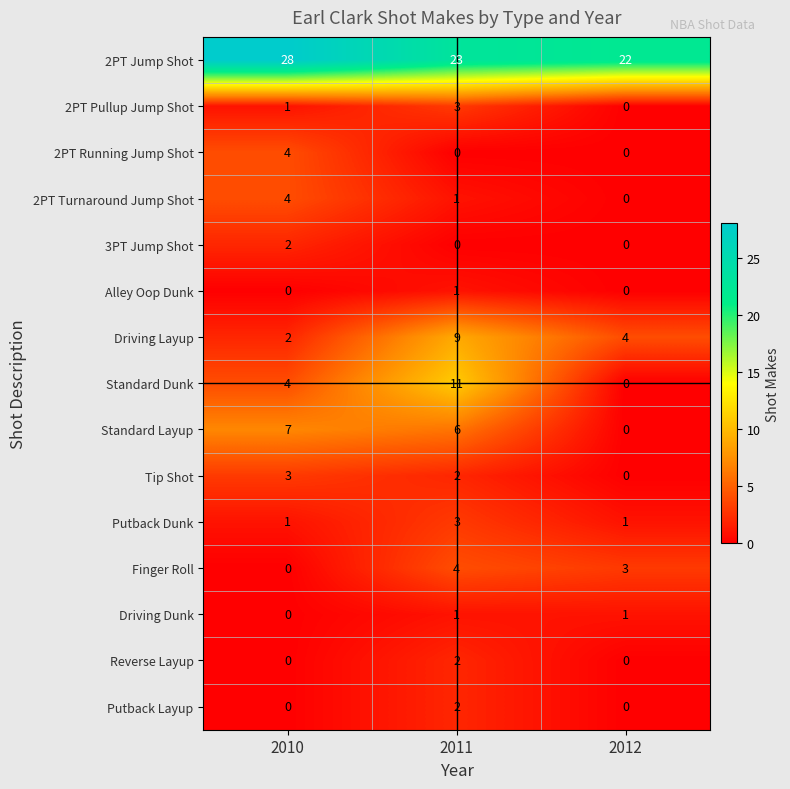

What is the spread (max minus min) of values at 2012?

22